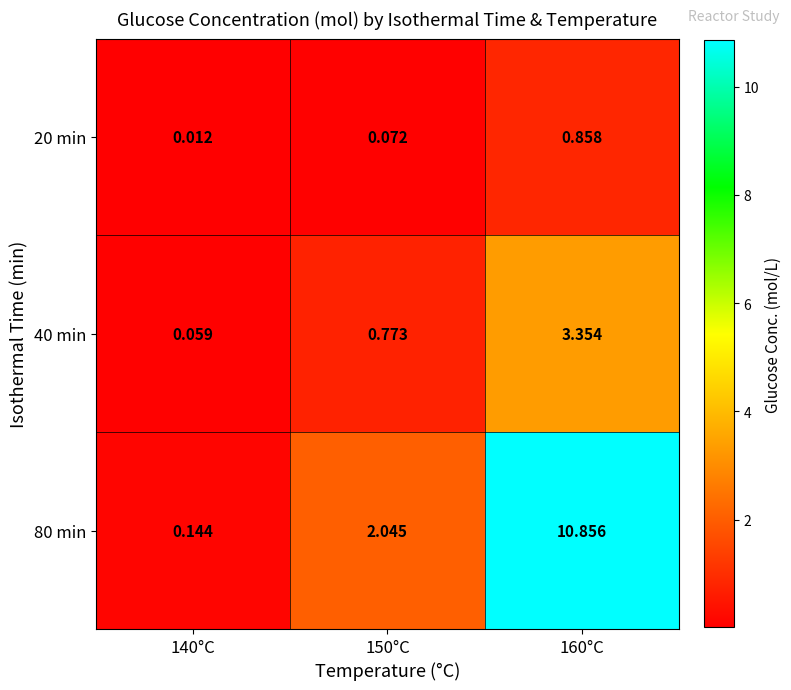

Is the value of 40 min at 160°C greater than the value of 20 min at 140°C?

Yes